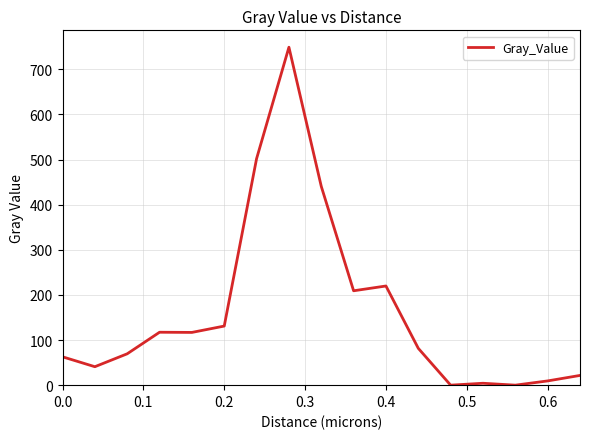

What is the sum of all values?

2775.6